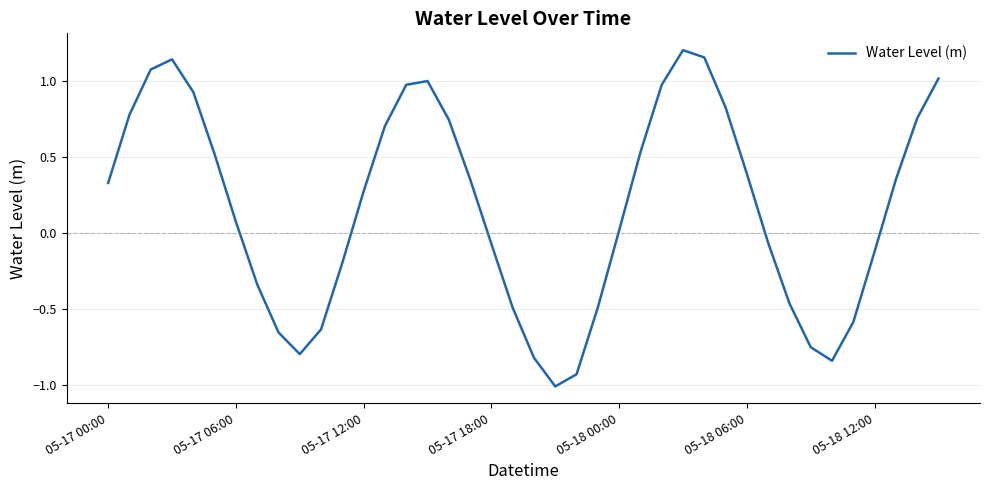

Does the chart have visible grid lines?

Yes